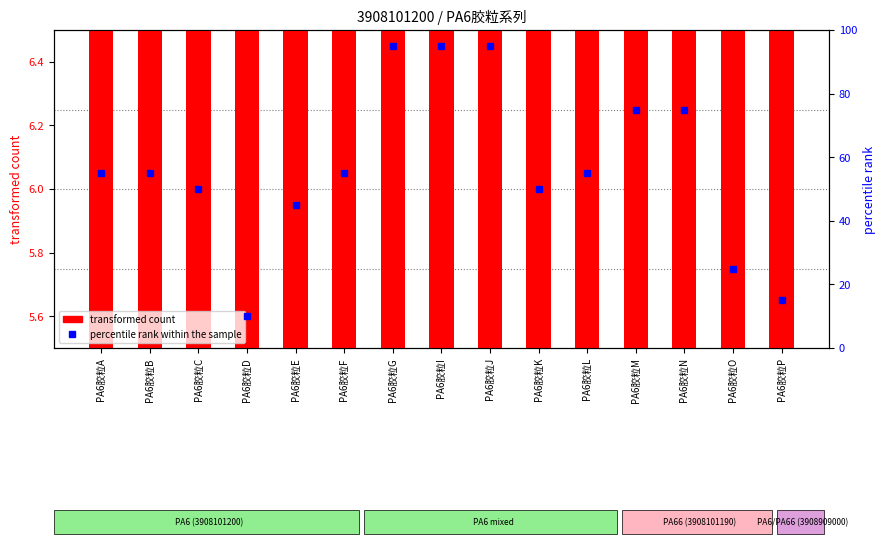

What is the sum of all percentile rank within the sample values?

850.0